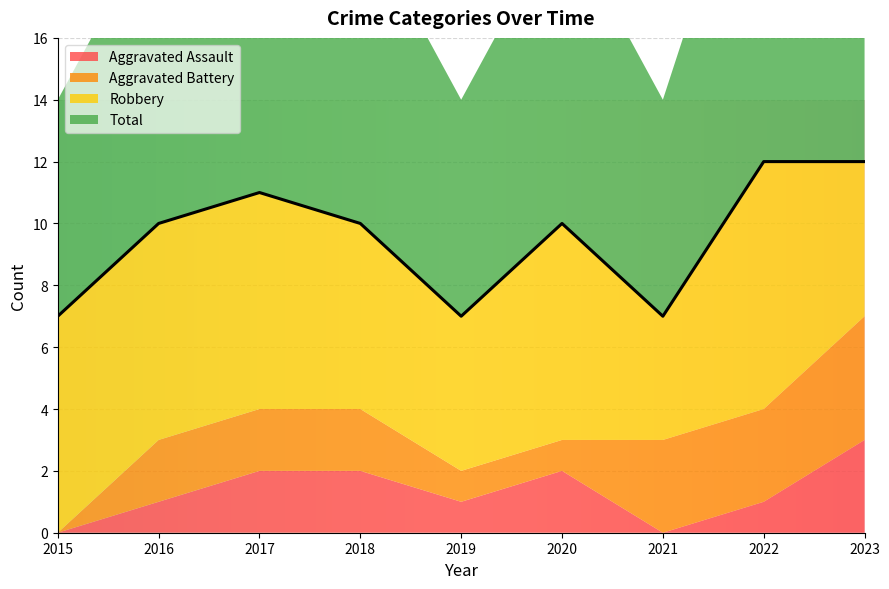

What are all the series names shown in the legend?

Aggravated Assault, Aggravated Battery, Robbery, Total